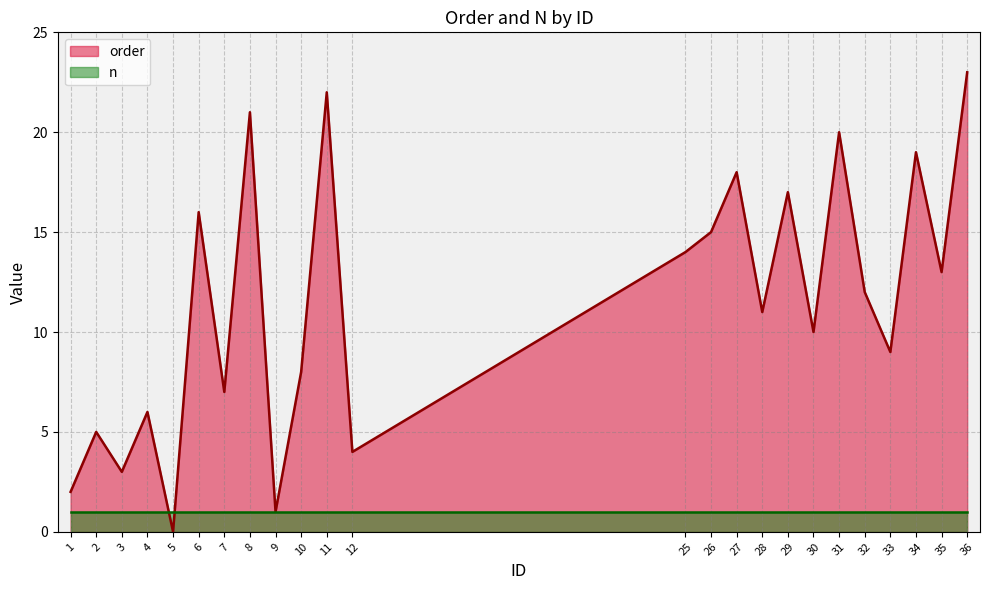

What is the value of the 12th point from the left?

4